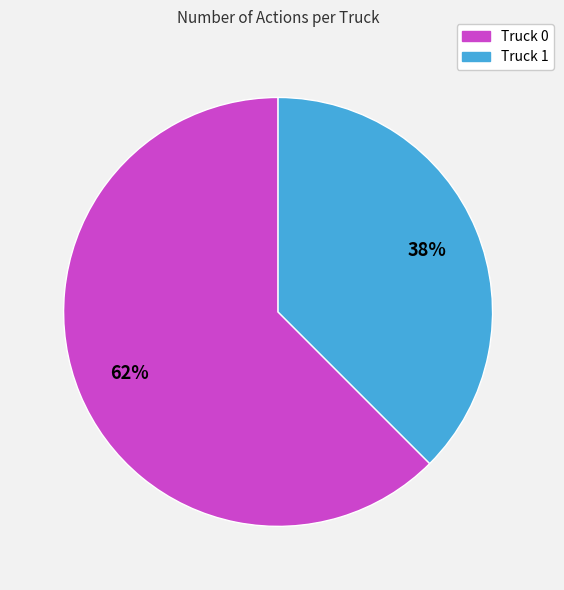

Does Truck 0 represent more than half of the total?

Yes